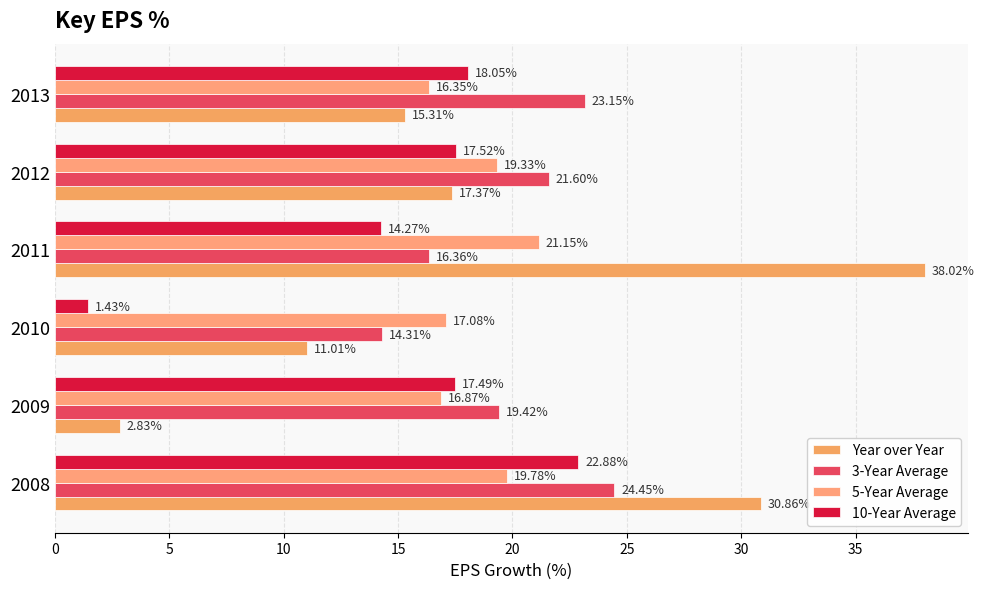

How many values in the 10-Year Average series are below 17?

2